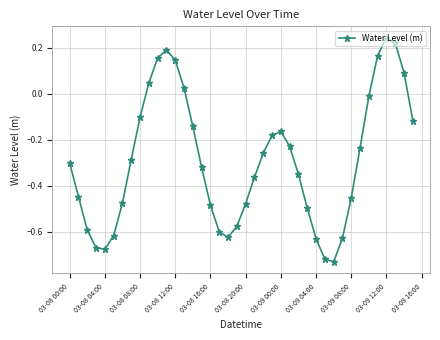

What is the sum of all values?

-11.7